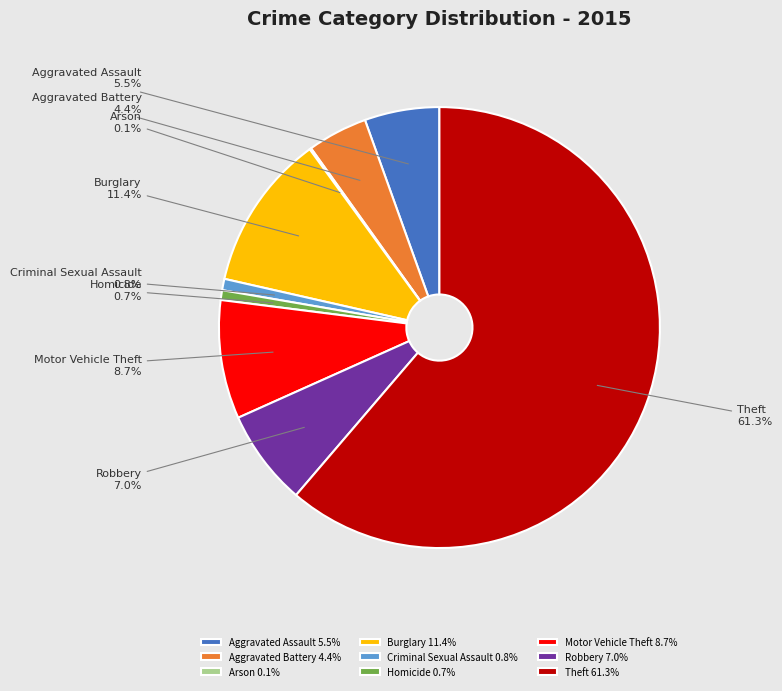

Approximately how many times larger is the value at Aggravated Assault compared to Homicide?

7.7